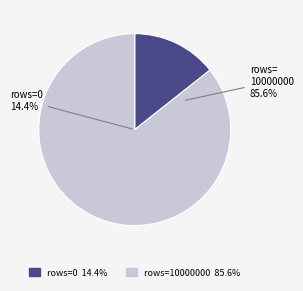

To the nearest percent, what portion does 10000000 represent?

86%